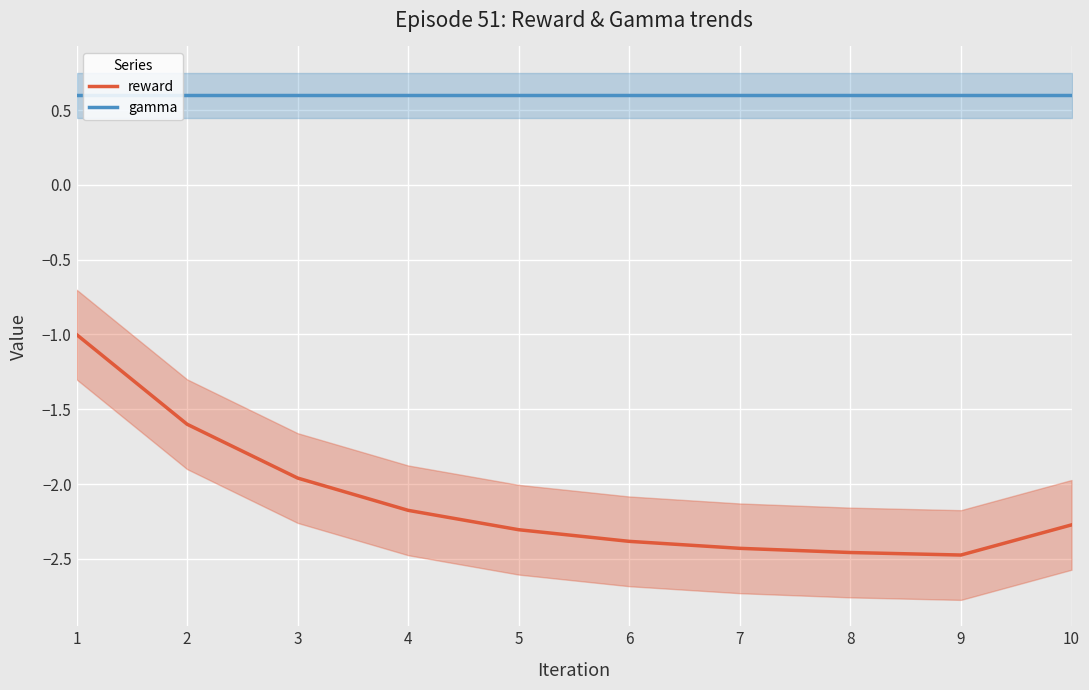

How many lines are shown in the chart?

2